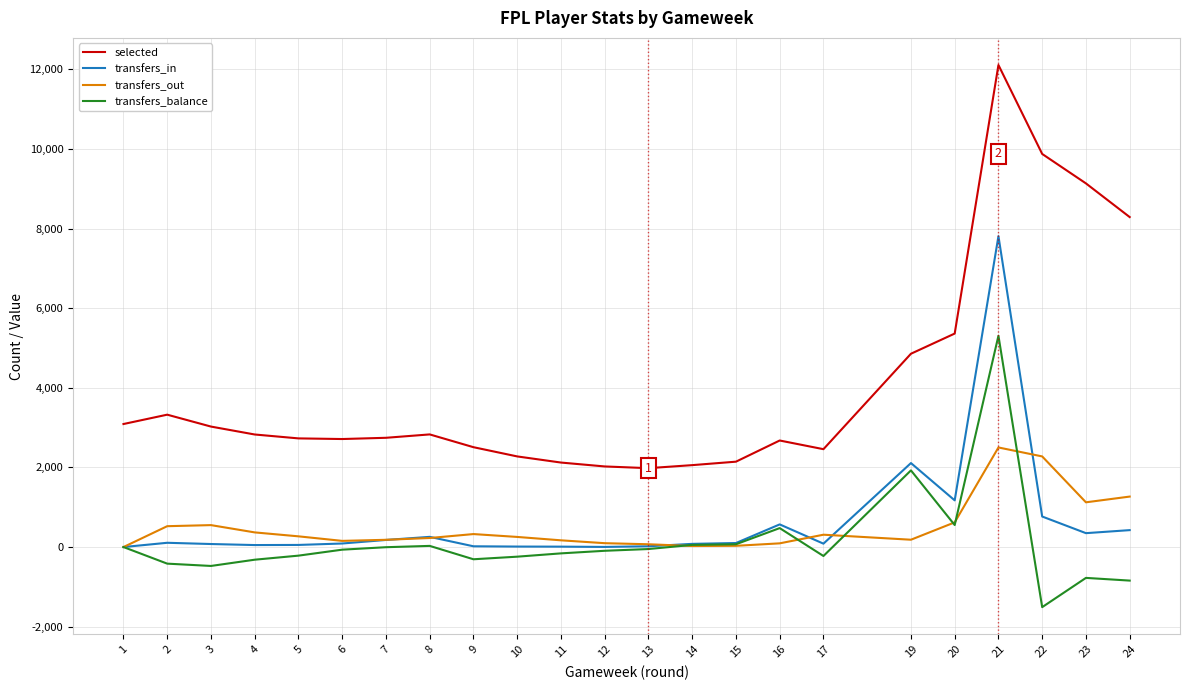

Is the value of transfers_balance at 16 greater than the value of transfers_out at 23?

No